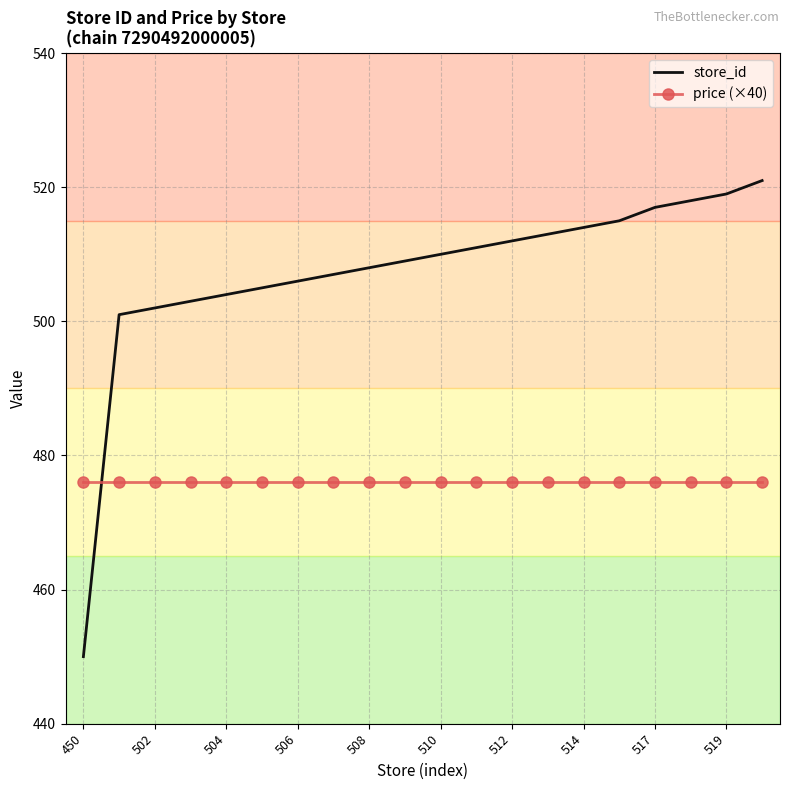

What is the average value of the store_id series?

507